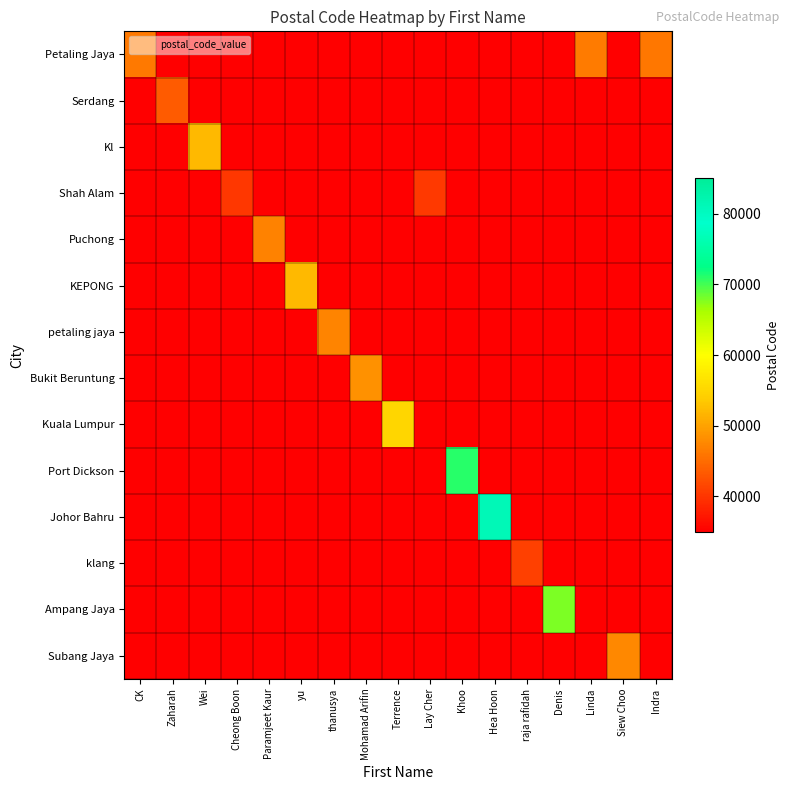

Which series changed the most between Cheong Boon and yu?

KEPONG